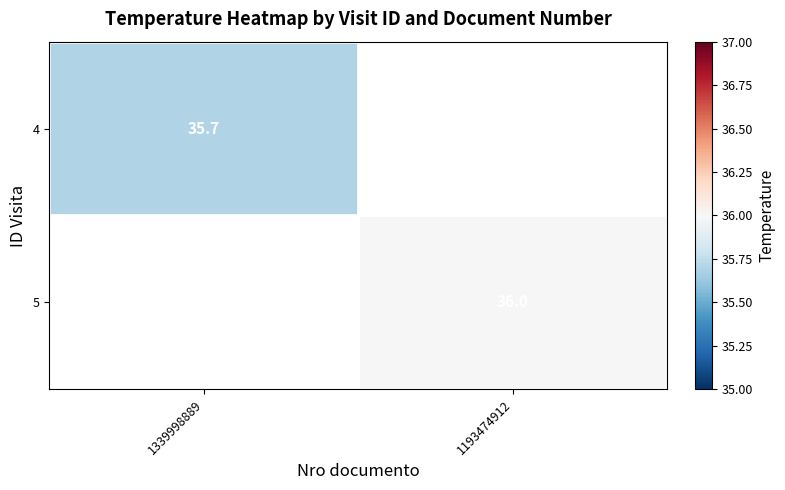

What is the greatest value displayed?

36.0